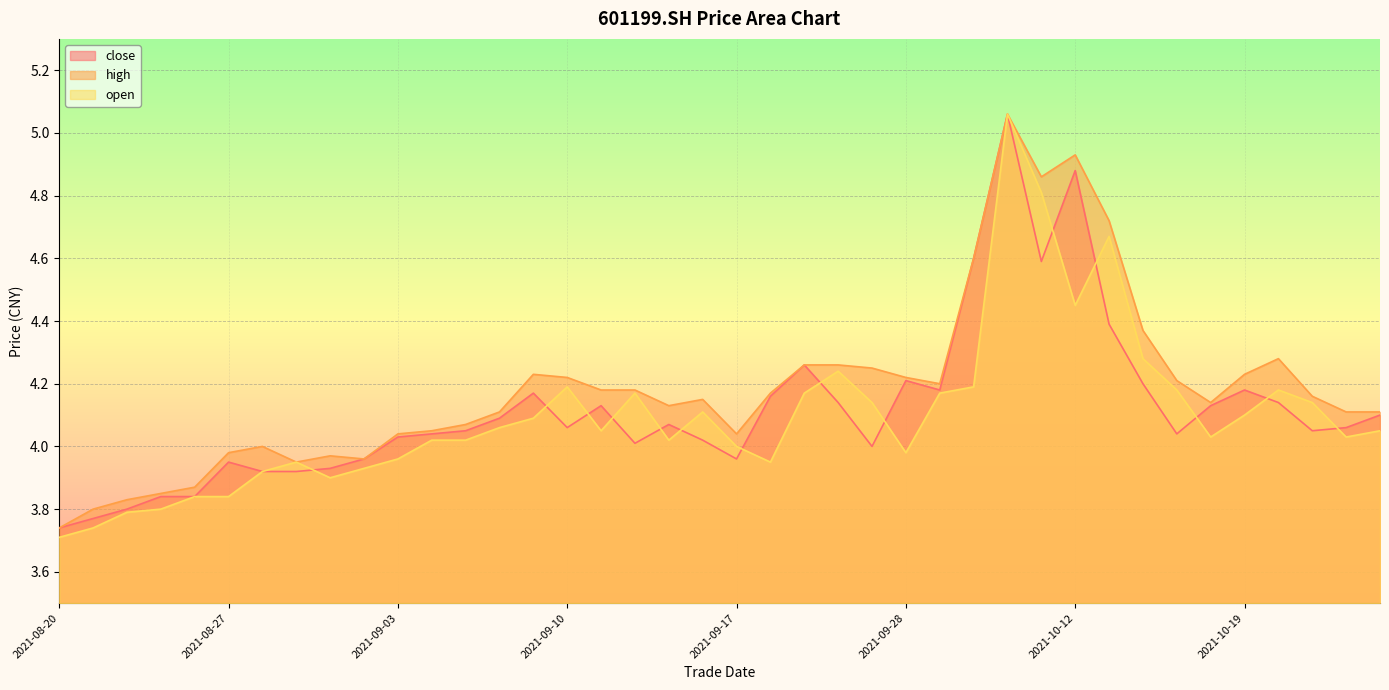

What is the difference between the highest and lowest values at 20211014?

0.2